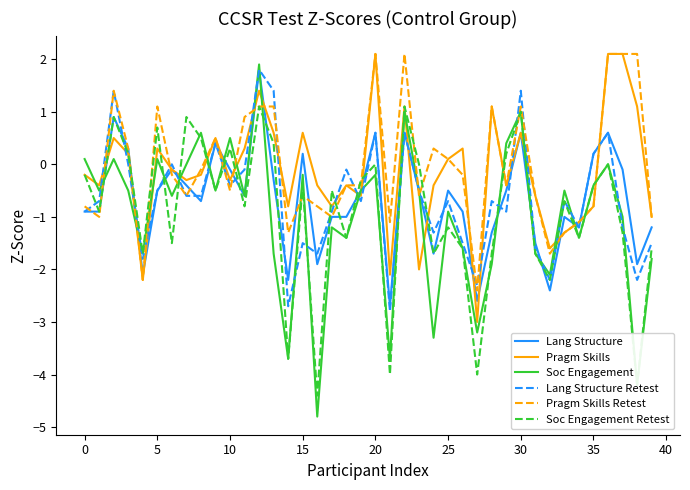

What is the smallest value displayed?

-4.8